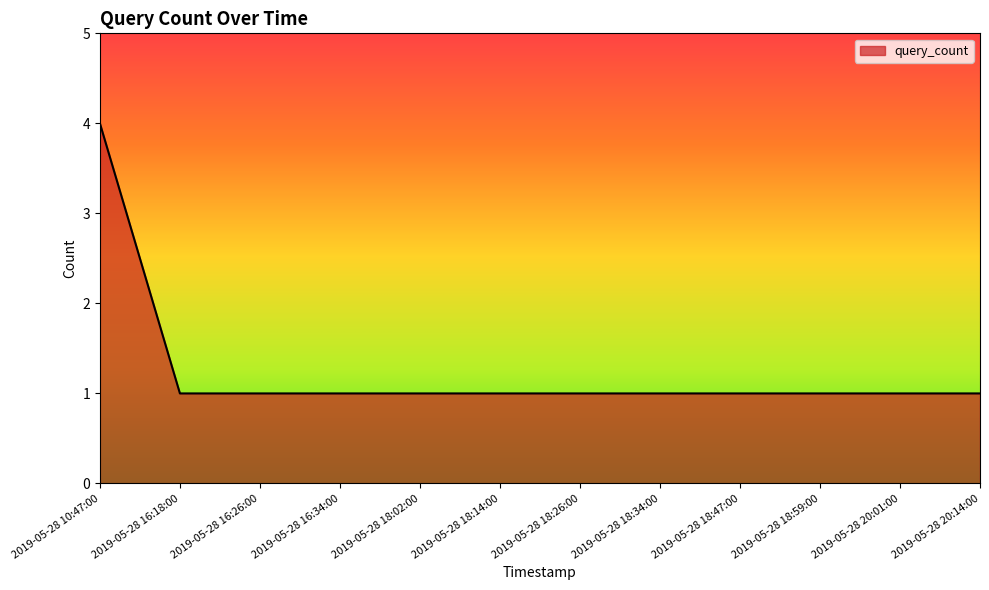

What is the ratio of the value at 2019-05-28 18:59:00 to the value at 2019-05-28 18:47:00?

1.0